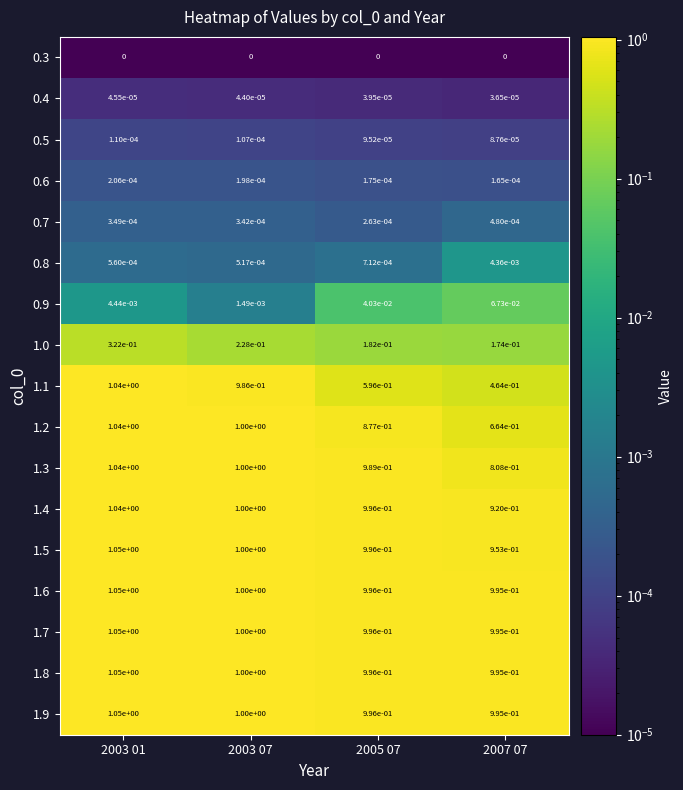

The value of 0.5 at 2003 07 is 0.0. True or false?

True